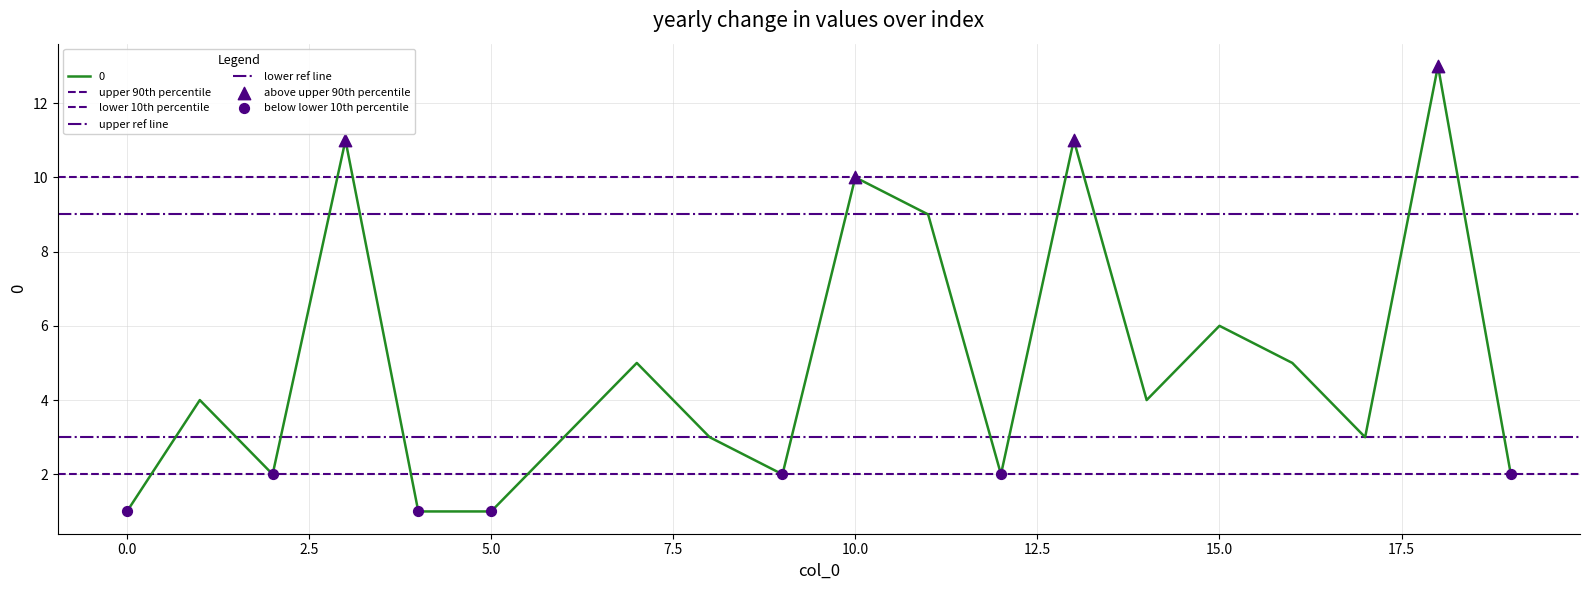

What is the ratio of the value at 1 to the value at 5?

4.0